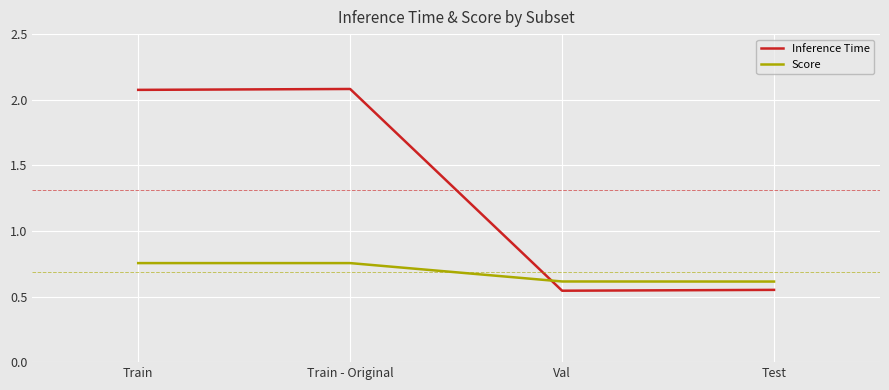

Count the Score values in the range 0 to 1.

4